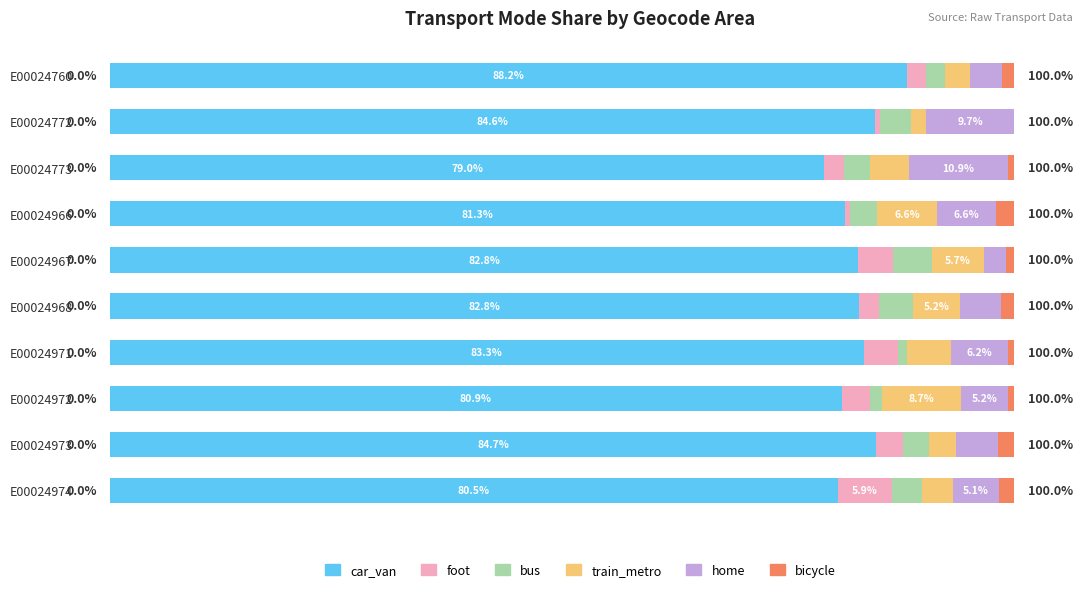

What is the value of the bus bar at the 5th from the left?

4.3